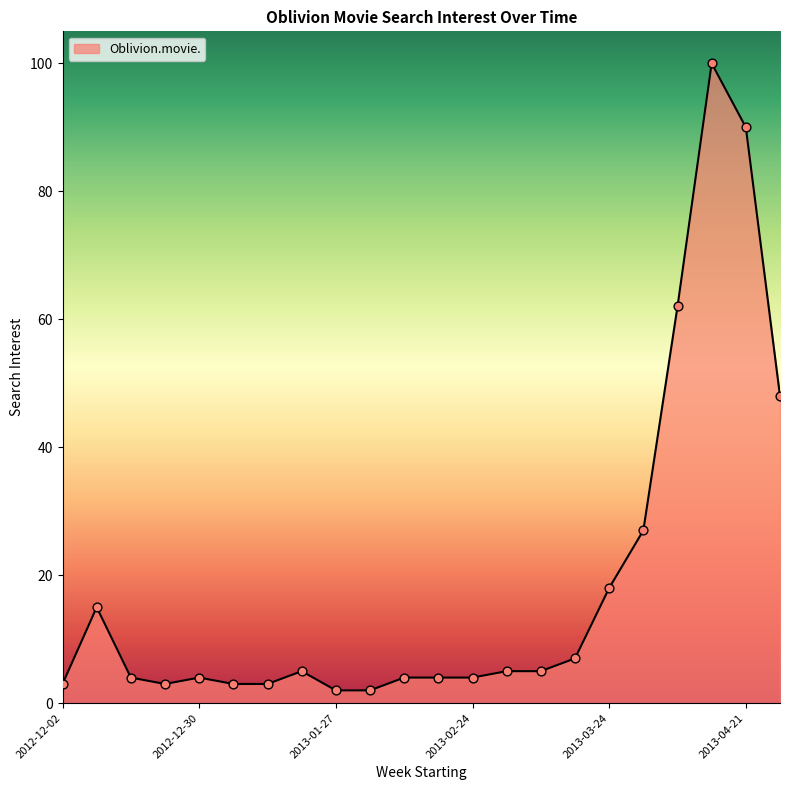

What is the maximum value shown in the chart?

100